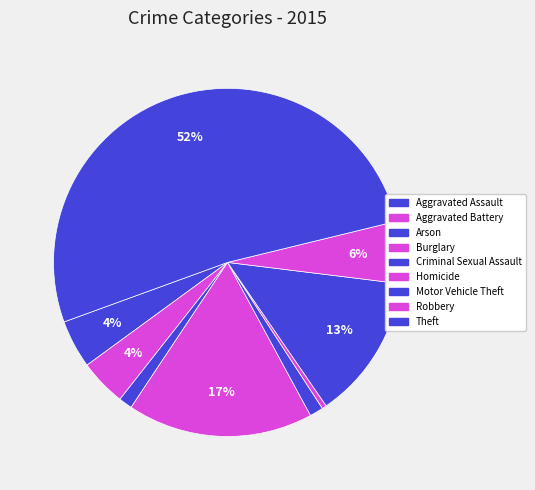

How many slices are in this pie chart?

9